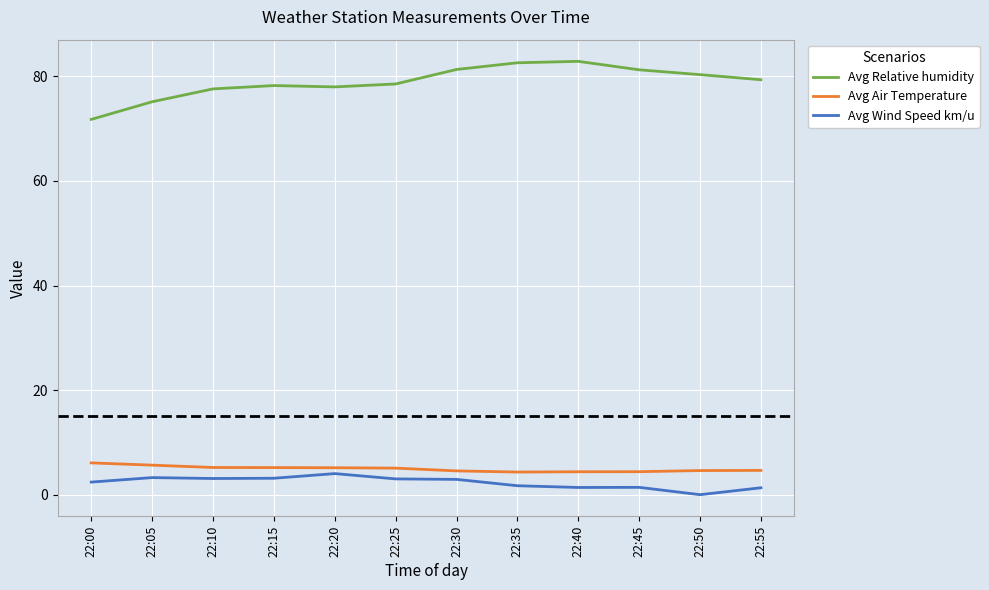

Which series has the largest total across all categories?

Avg Relative humidity